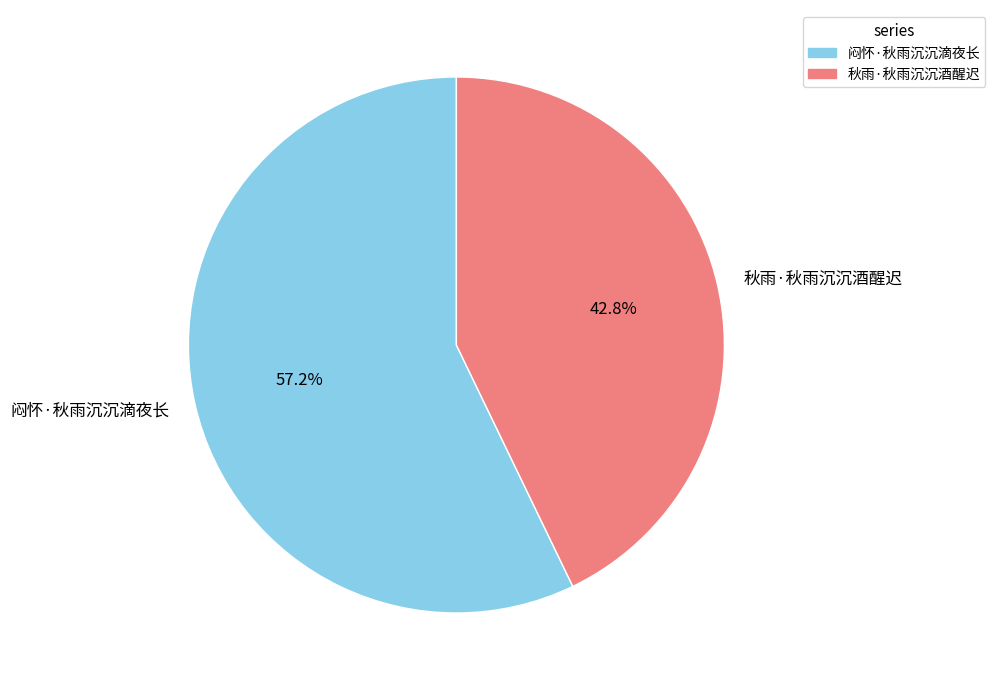

Which category has the biggest portion of the pie?

闷怀·秋雨沉沉滴夜长